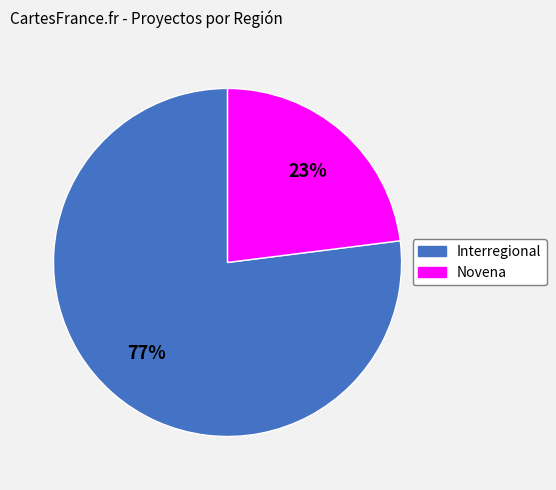

Combined, do Novena and Interregional account for over 50%?

Yes